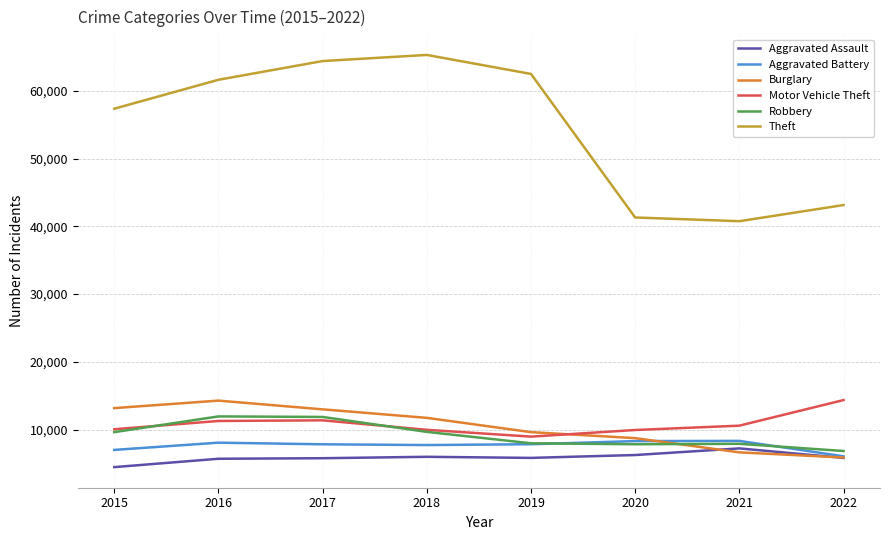

Where do Aggravated Assault and Burglary first cross each other?

2020 and 2021